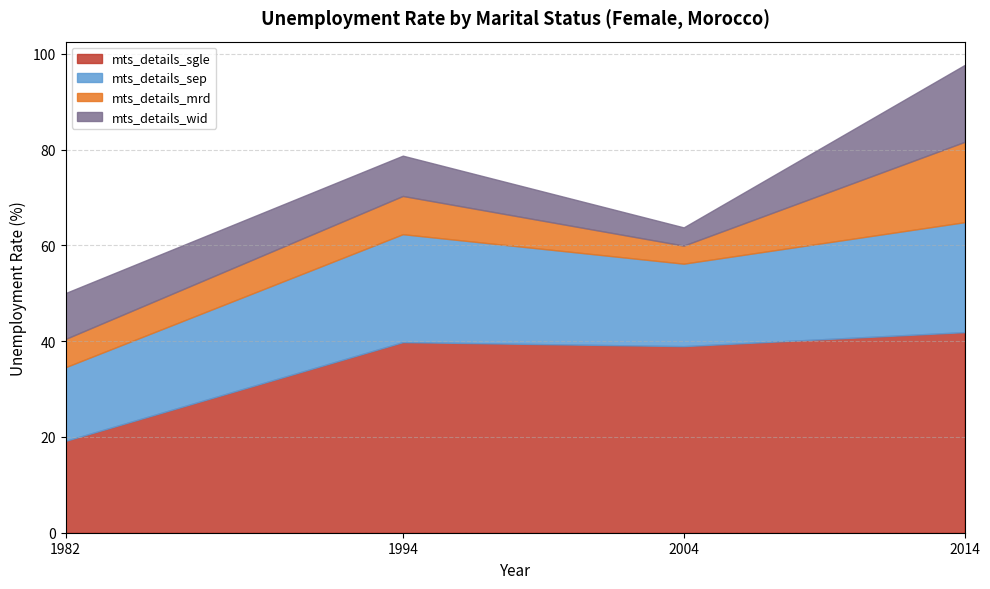

How many data points in mts_details_mrd are above 7?

2